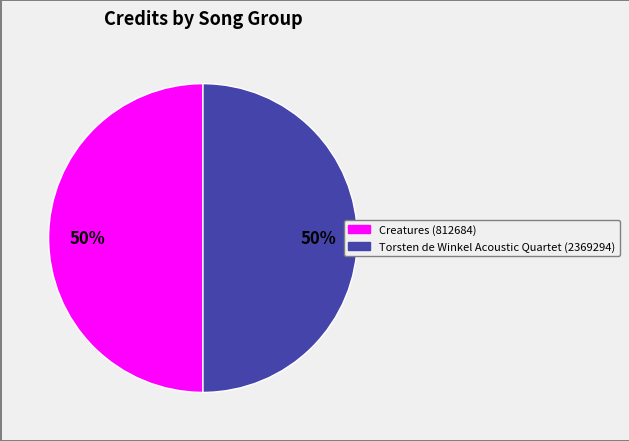

To the nearest percent, what is the average slice percentage?

50%